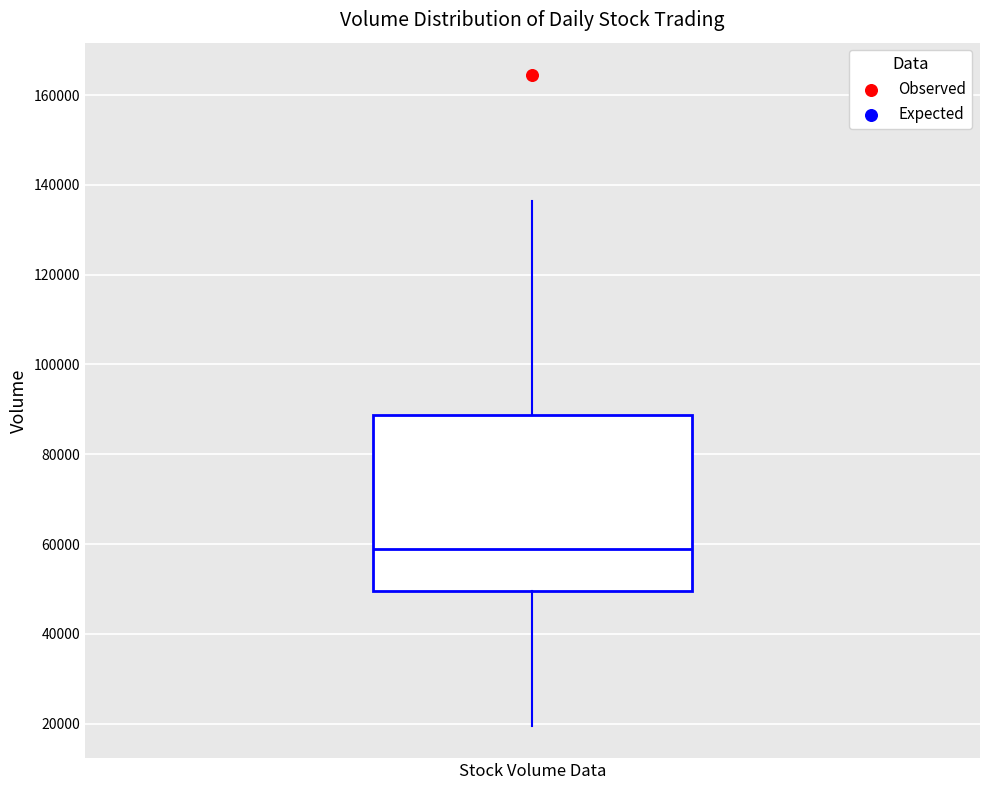

Where is the lower edge of the box for Stock Volume Data on the y-axis? The values are not printed on the chart, so give them approximately, as read against the axis.

50000